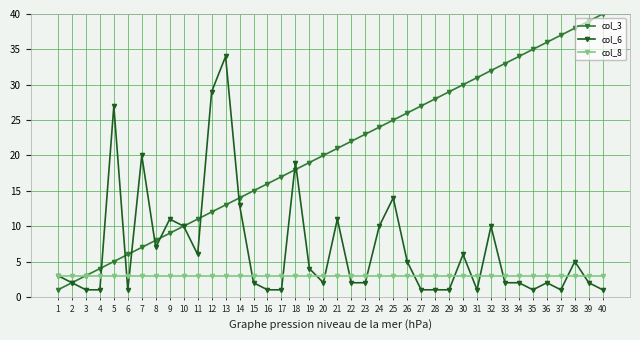

True or false: col_3 has more than 1 interior local peaks.

False